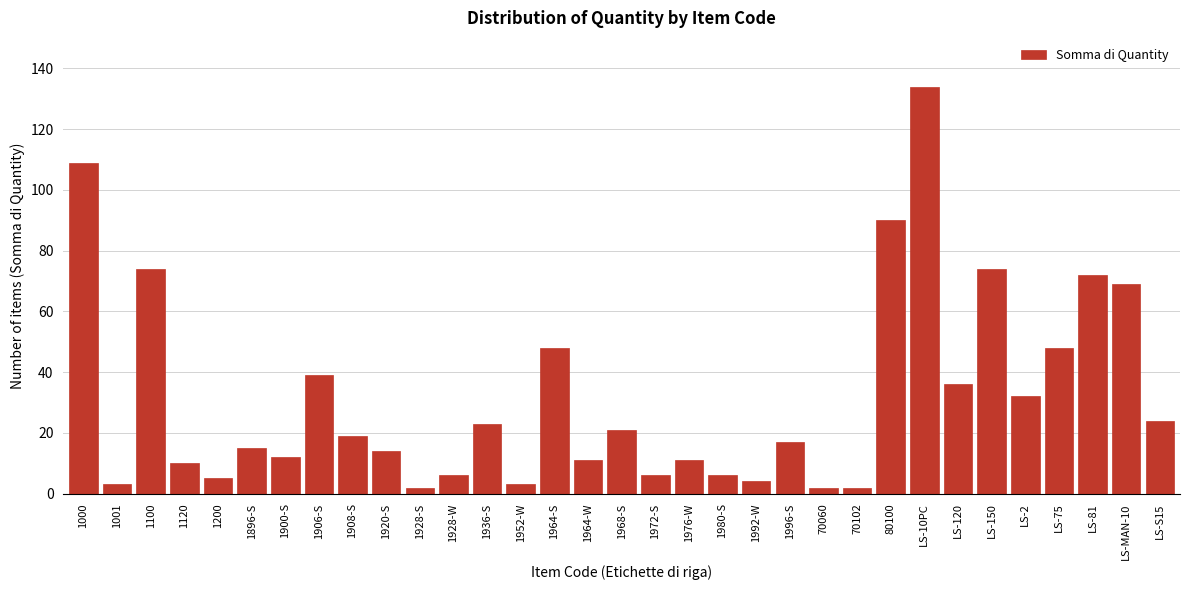

What is the label of the 23rd bar from the right?

1928-S